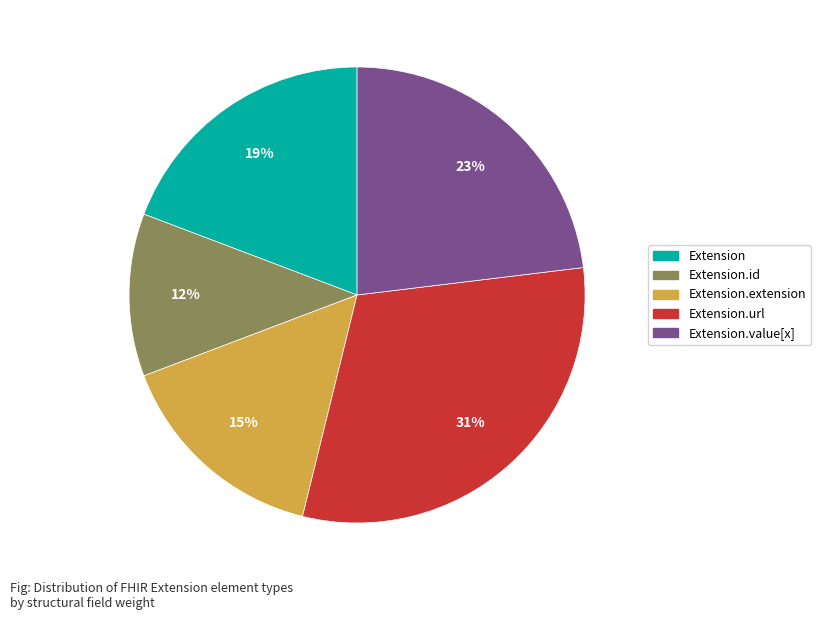

Which category has the smallest portion of the pie?

Extension.id